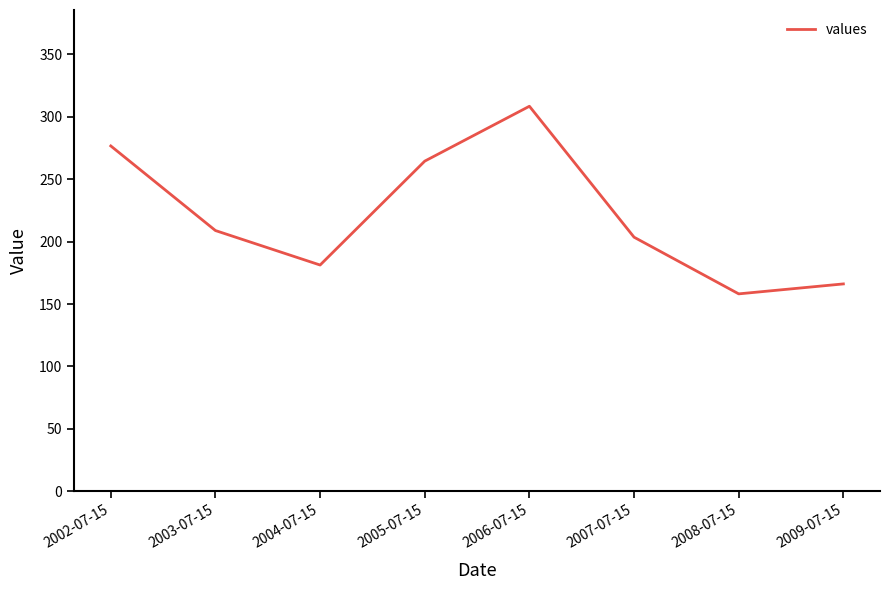

List the labels in order of value, largest first.

2006-07-15, 2002-07-15, 2005-07-15, 2003-07-15, 2007-07-15, 2004-07-15, 2009-07-15, 2008-07-15